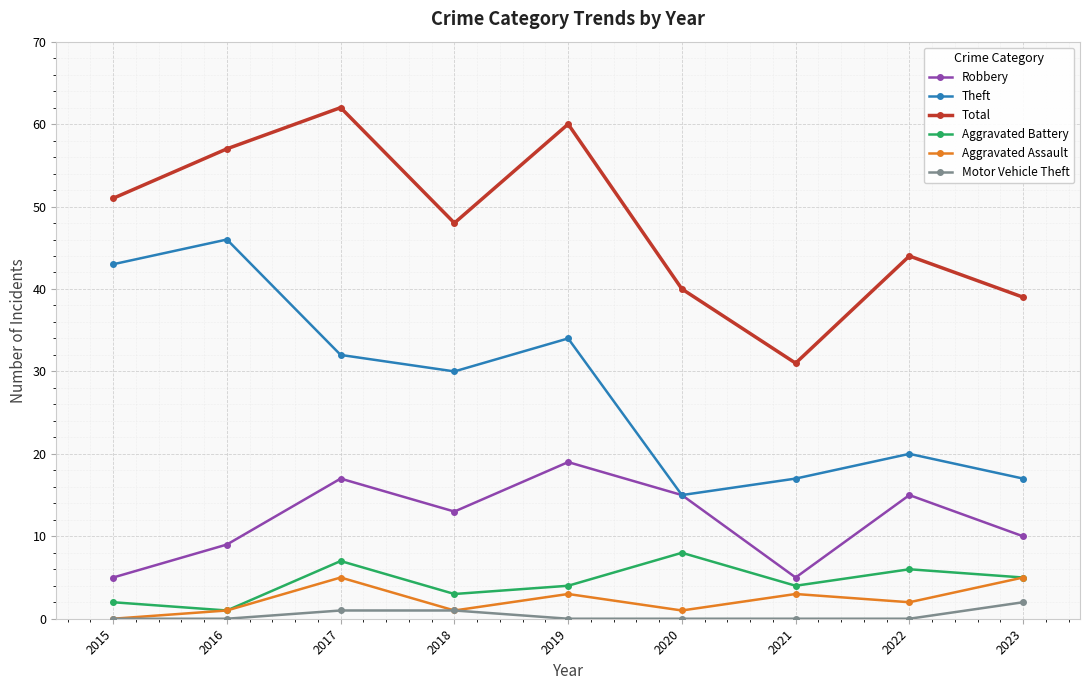

How many distinct data groups are displayed?

6